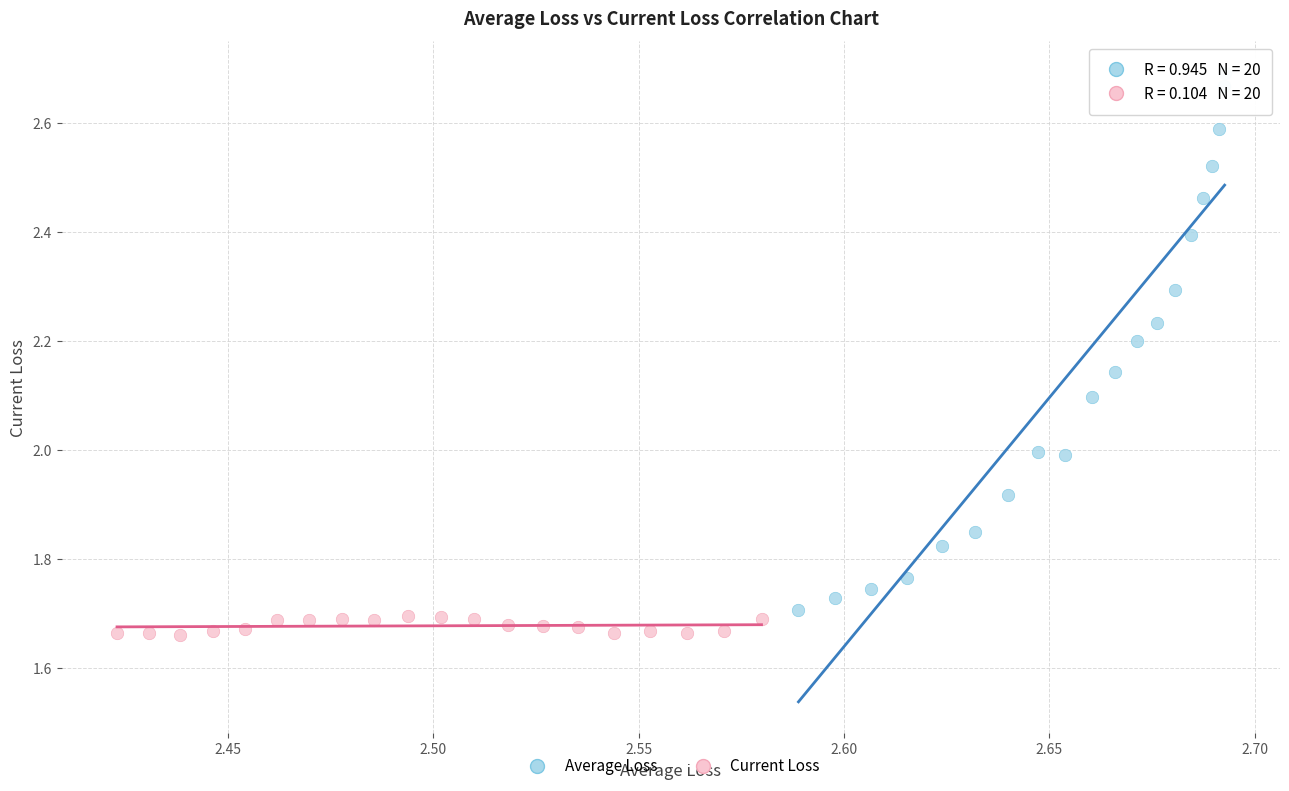

Which series has the widest spread of Y values?

Average Loss